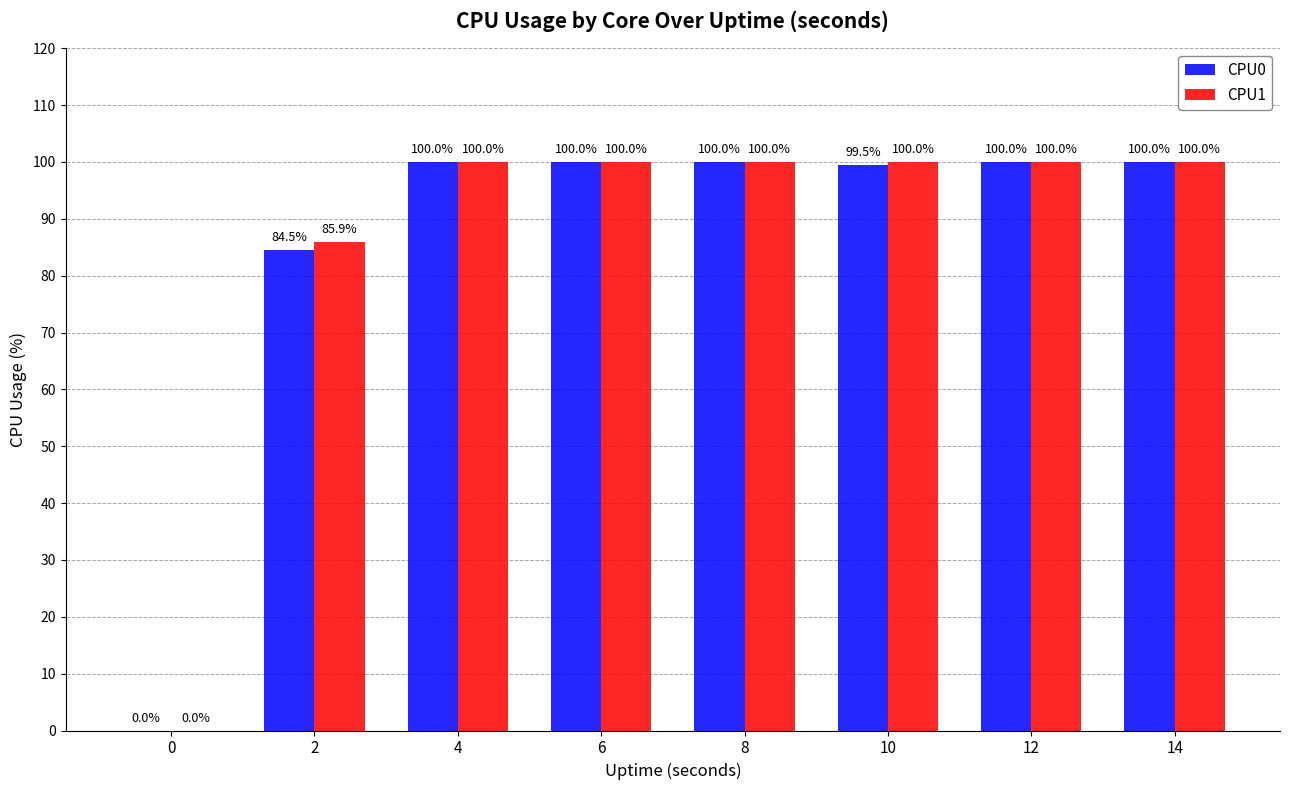

Does the chart contain stacked bars?

No